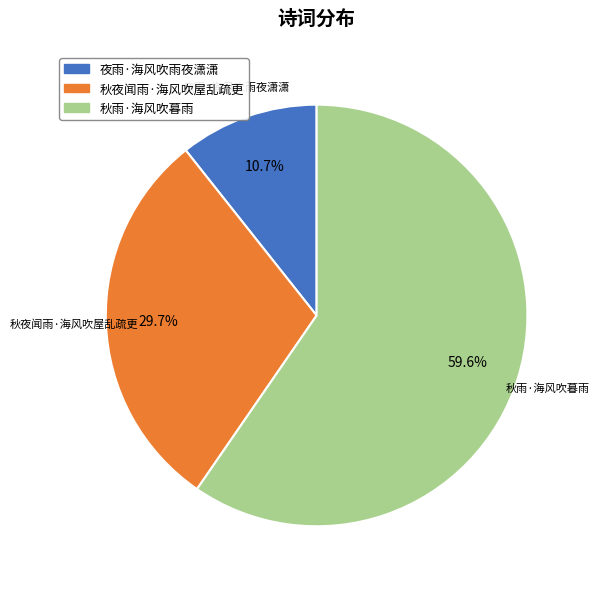

To the nearest percent, what portion does 夜雨·海风吹雨夜潇潇 represent?

11%